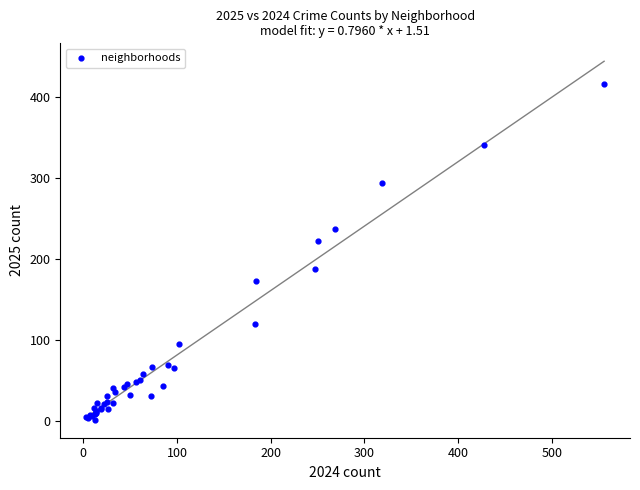

What Y value in the scatter plot is closest to 208?

222